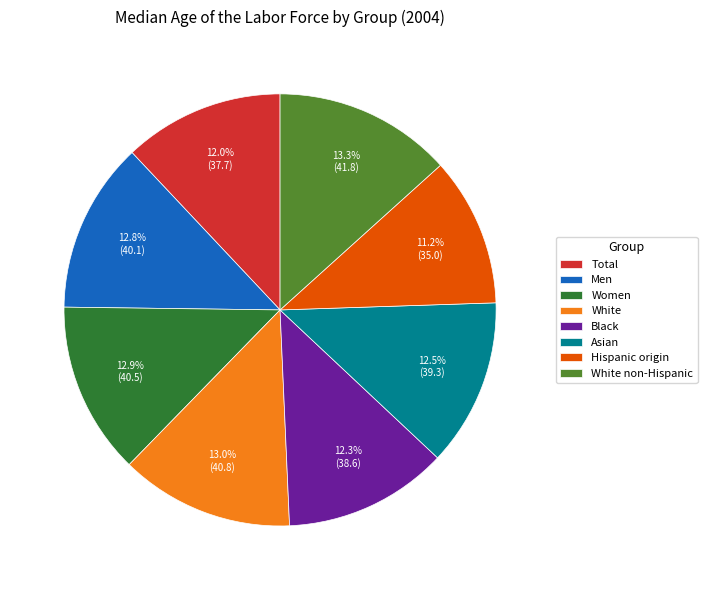

How many segments does this pie chart have?

8